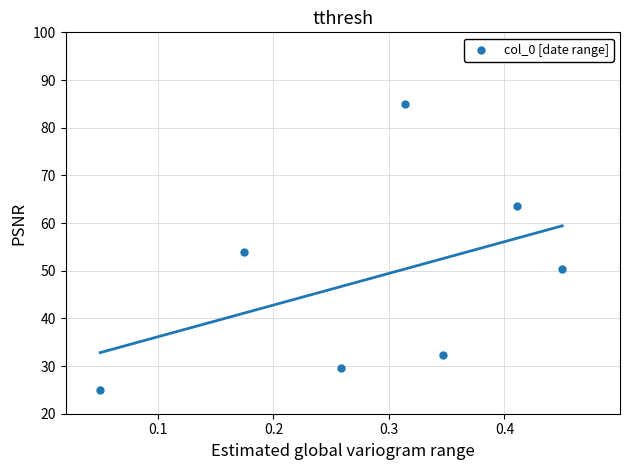

What is the range of Y values (max minus min)?

60.0